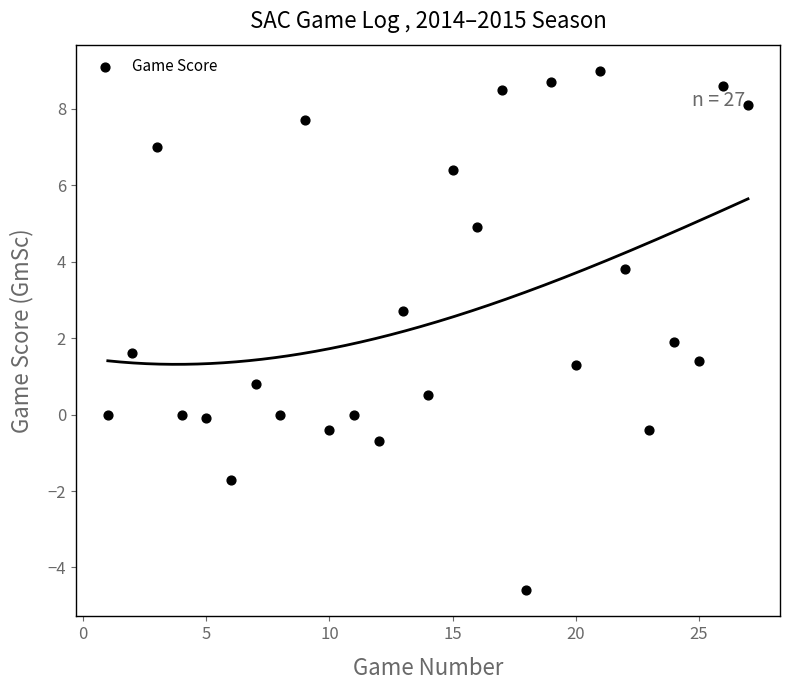

What is the range of Y values (max minus min)?

13.6